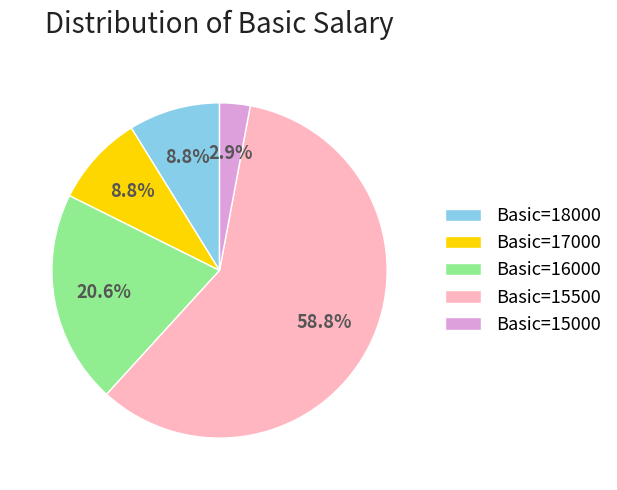

Does any single category account for the majority?

Yes